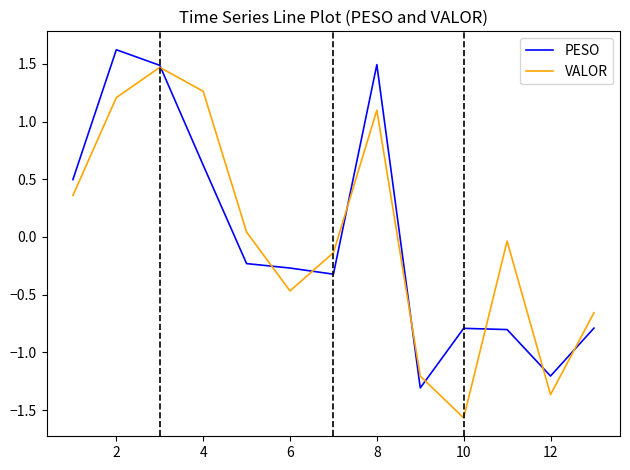

List the series in order of their peak value, highest first.

PESO, VALOR